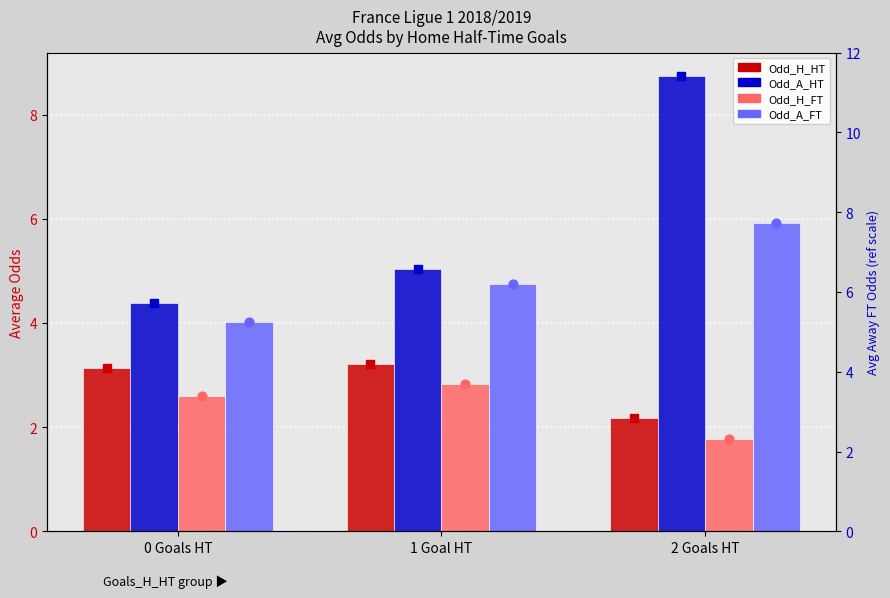

At how many categories does at least one series exceed 4?

3